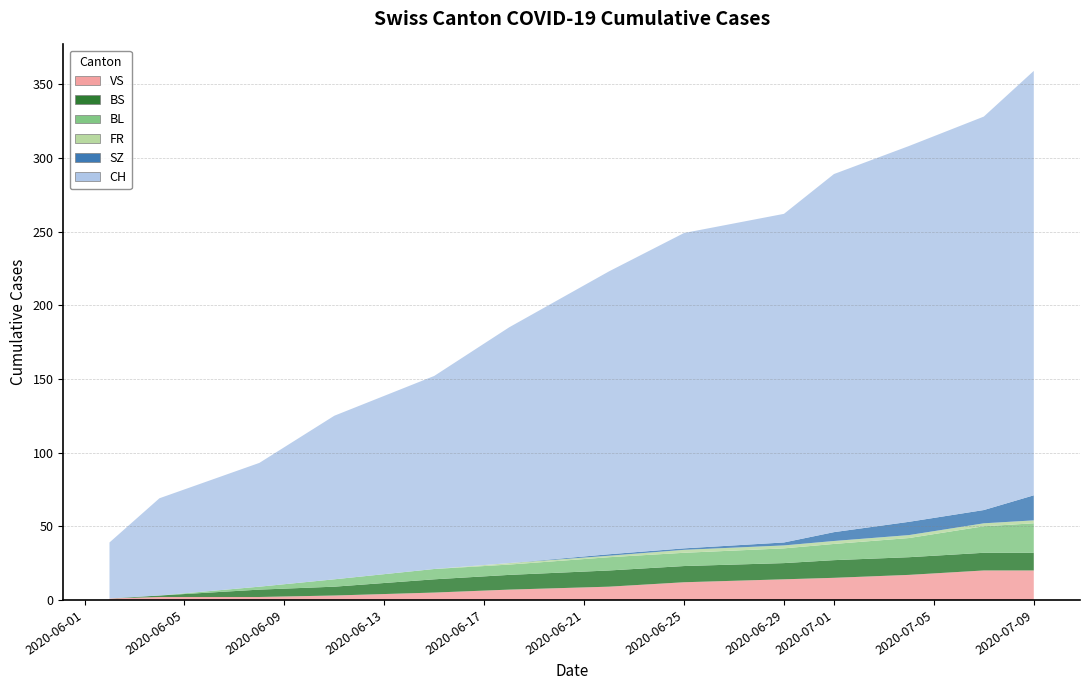

Reading left to right, extract all data points from this chart.

CH: 0=38	1=66	2=84	3=111	4=131	5=160	6=192	7=214	8=223	9=243	10=255	11=267	12=288
SZ: 0=0	1=0	2=0	3=0	4=0	5=0	6=1	7=1	8=2	9=6	10=9	11=9	12=17
FR: 0=0	1=0	2=0	3=0	4=0	5=1	6=1	7=2	8=2	9=2	10=2	11=2	12=2
BS: 0=0	1=1	2=5	3=6	4=9	5=10	6=11	7=11	8=11	9=12	10=12	11=12	12=12
BL: 0=0	1=0	2=2	3=5	4=7	5=7	6=9	7=9	8=10	9=11	10=13	11=18	12=20
VS: 0=1	1=2	2=2	3=3	4=5	5=7	6=9	7=12	8=14	9=15	10=17	11=20	12=20